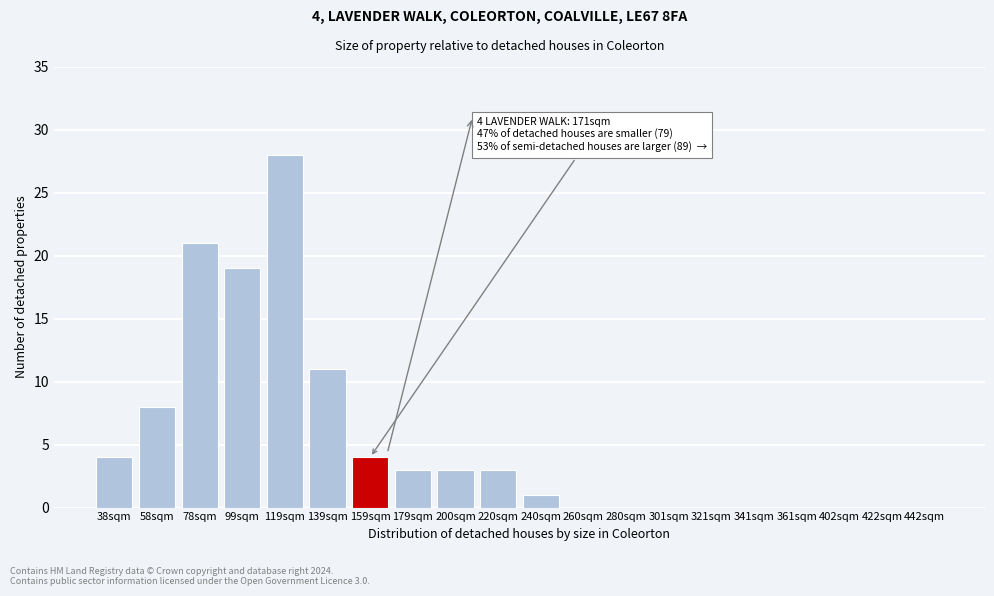

Reading left to right, what are all the values shown in this chart?

38sqm=4	58sqm=8	78sqm=21	99sqm=19	119sqm=28	139sqm=11	159sqm=4	179sqm=3	200sqm=3	220sqm=3	240sqm=1	260sqm=0	280sqm=0	301sqm=0	321sqm=0	341sqm=0	361sqm=0	402sqm=0	422sqm=0	442sqm=0